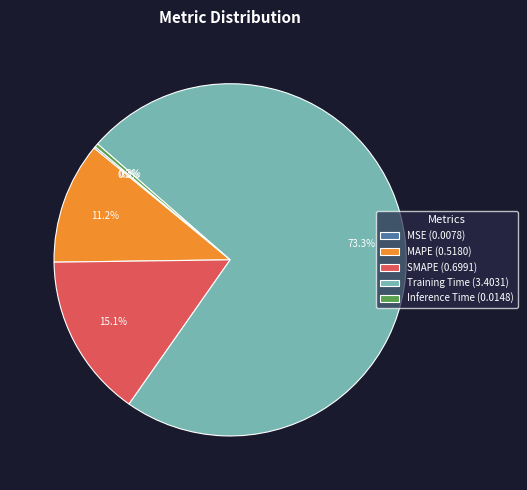

To the nearest percent, what is the average slice percentage?

20%